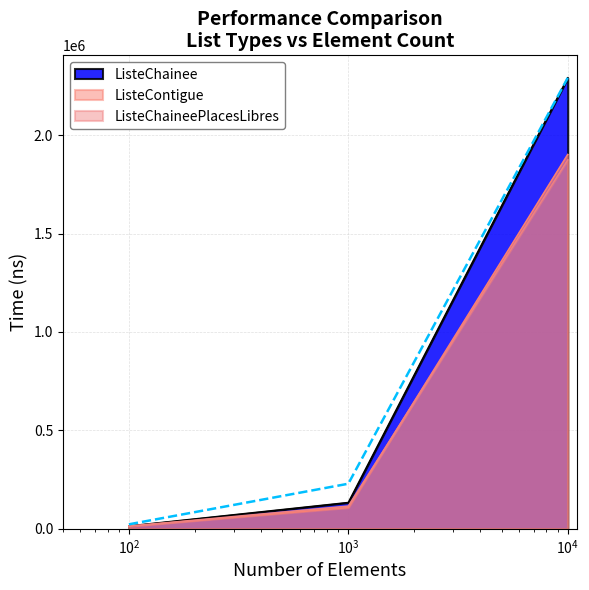

Is it true that ListeChainee equals 182539 at 1000?

False